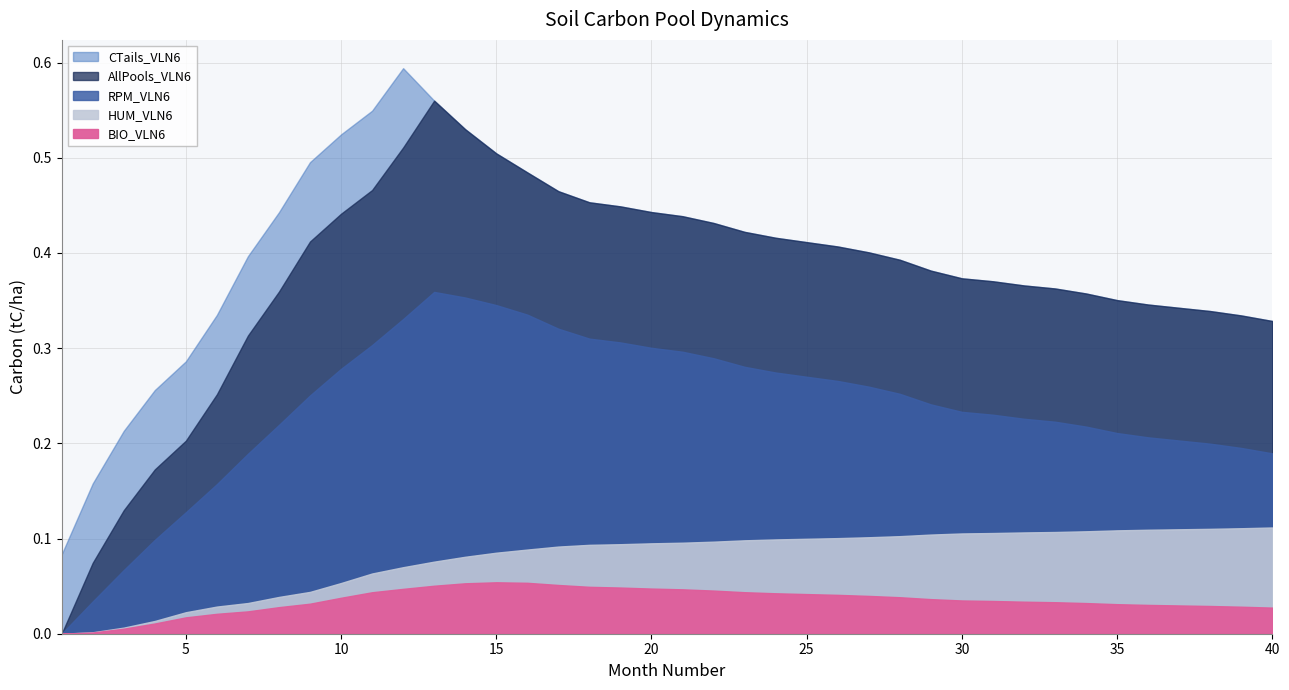

How many series are shown in this chart?

5